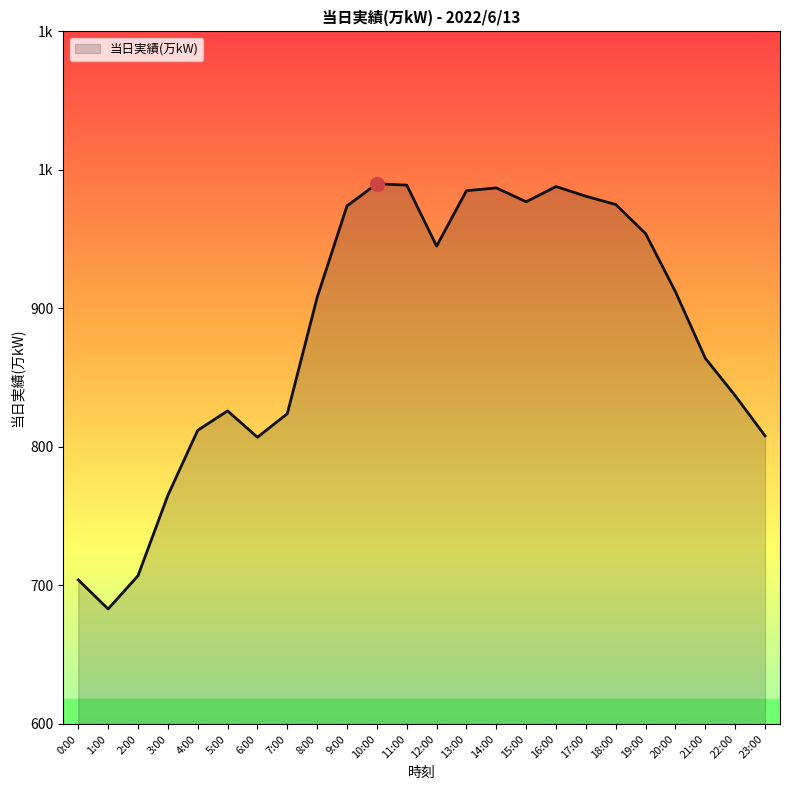

Read the value at 16:00, to the nearest 50.

1000